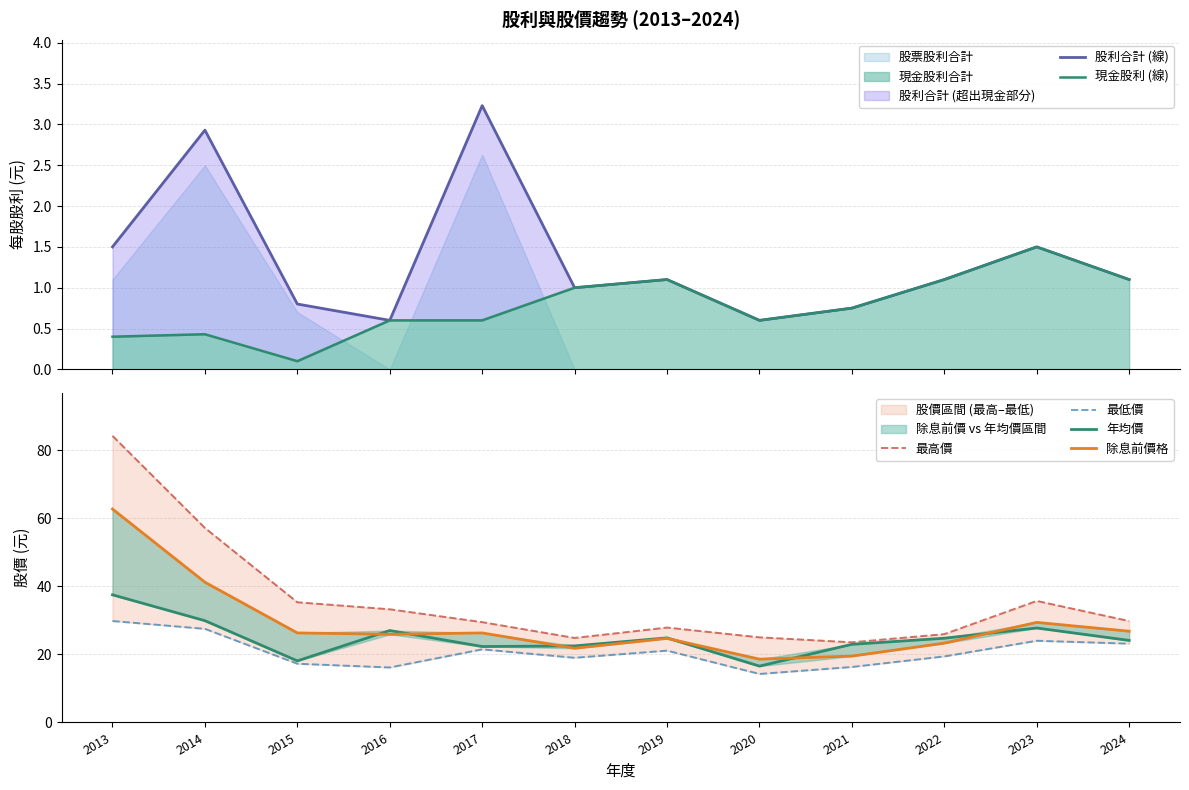

What are all the series names shown in the legend?

股利合計 (線), 現金股利 (線), 最高價, 最低價, 年均價, 除息前價格